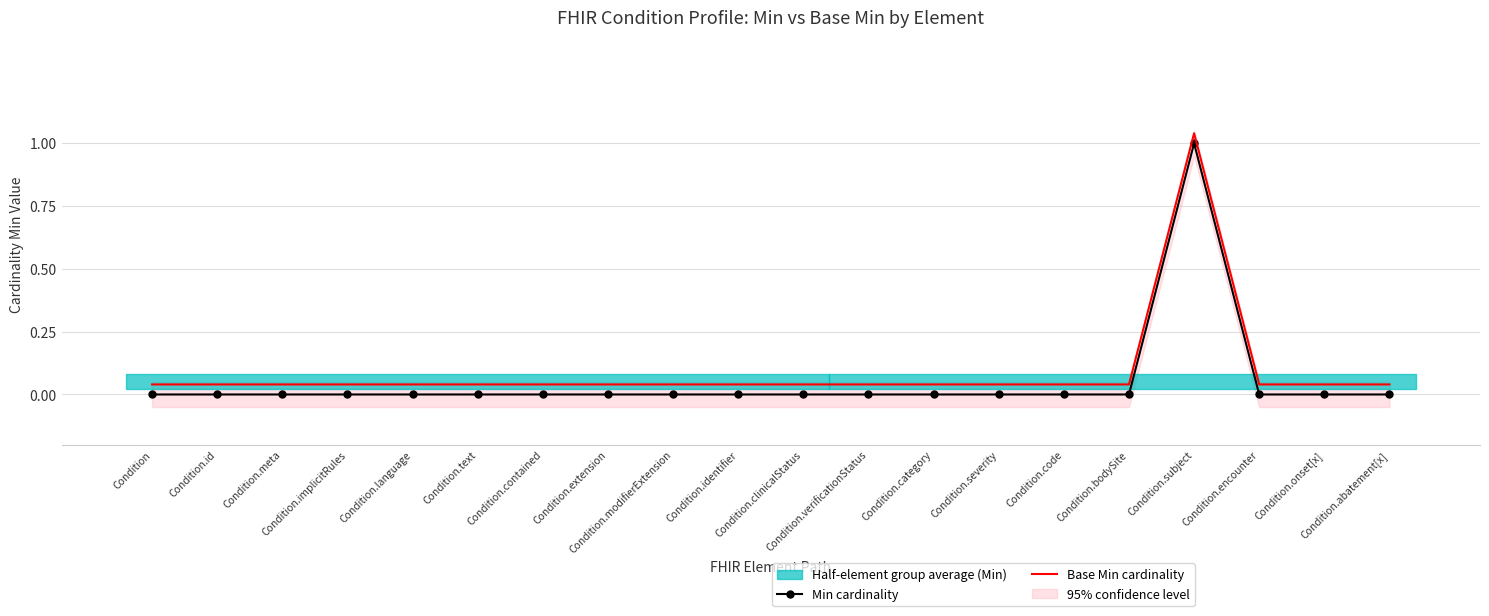

At how many categories does at least one series exceed 0?

20